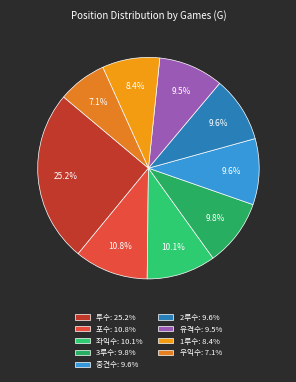

How many slices are in this pie chart?

9